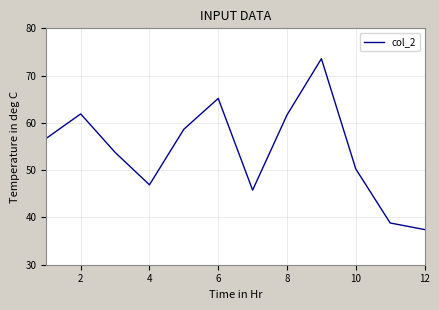

What is the minimum value shown in the chart?

37.4